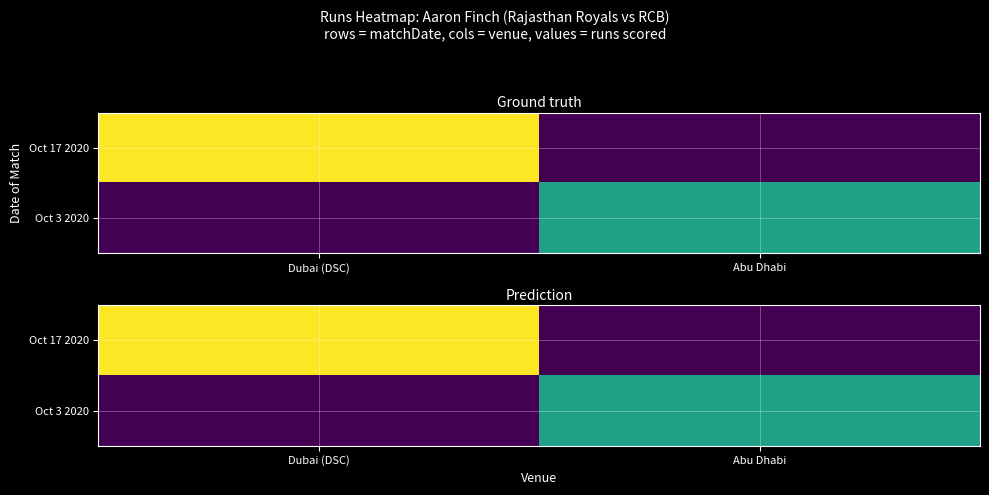

Rank the categories by Oct 3 2020 value from lowest to highest.

Dubai (DSC), Abu Dhabi